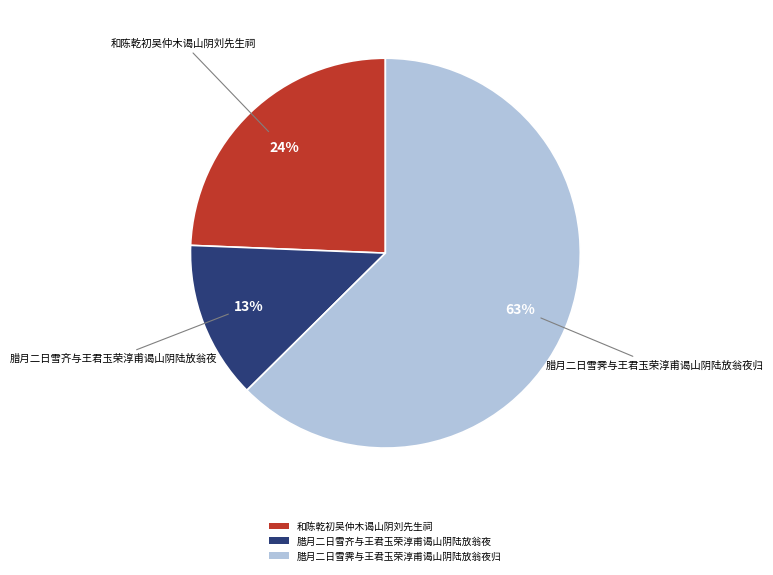

Is it true that 腊月二日雪霁与王君玉荣淳甫谒山阴陆放翁夜归 is 49% of the pie?

False